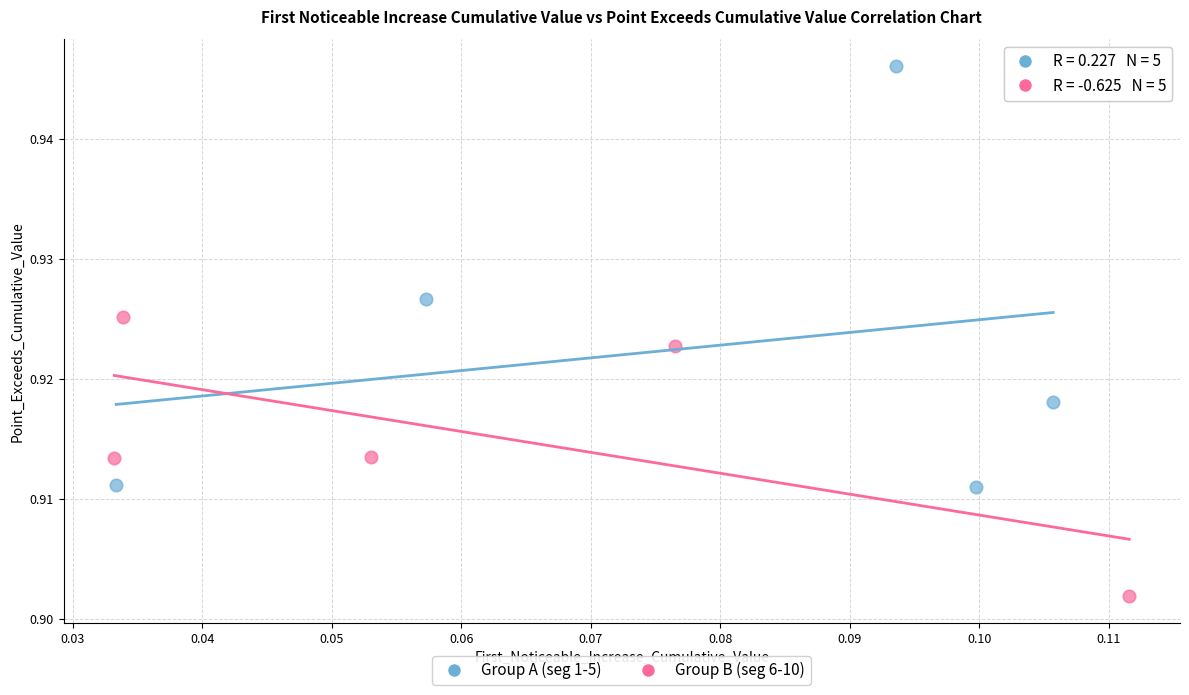

Which series reaches the maximum Y coordinate?

Group A (seg 1-5)